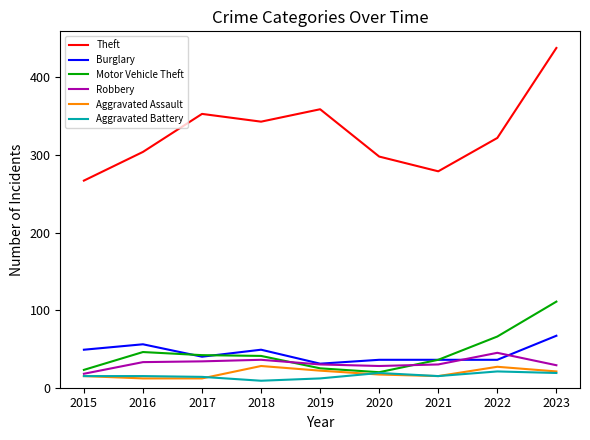

The Motor Vehicle Theft series shows 10 at 2018. True or false?

False